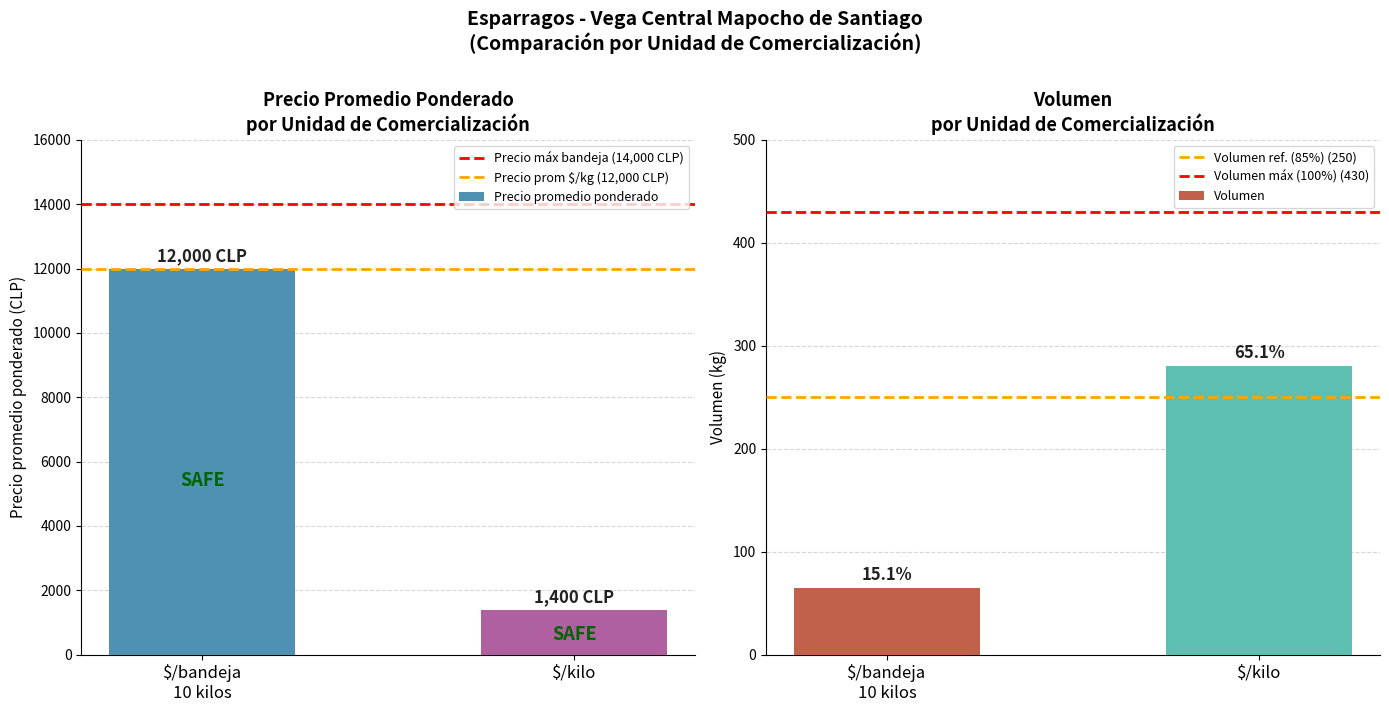

The value of Precio máx bandeja (14,000 CLP) at $/bandeja
10 kilos is 21827. True or false?

False